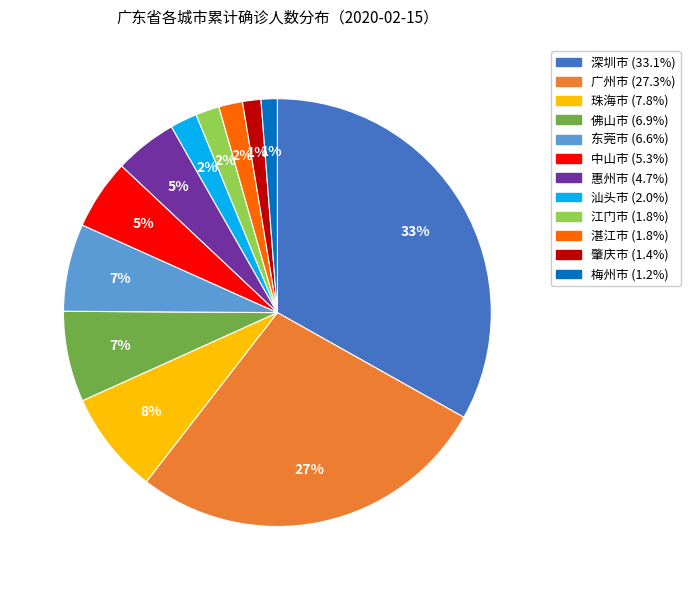

Which slice is the largest?

深圳市